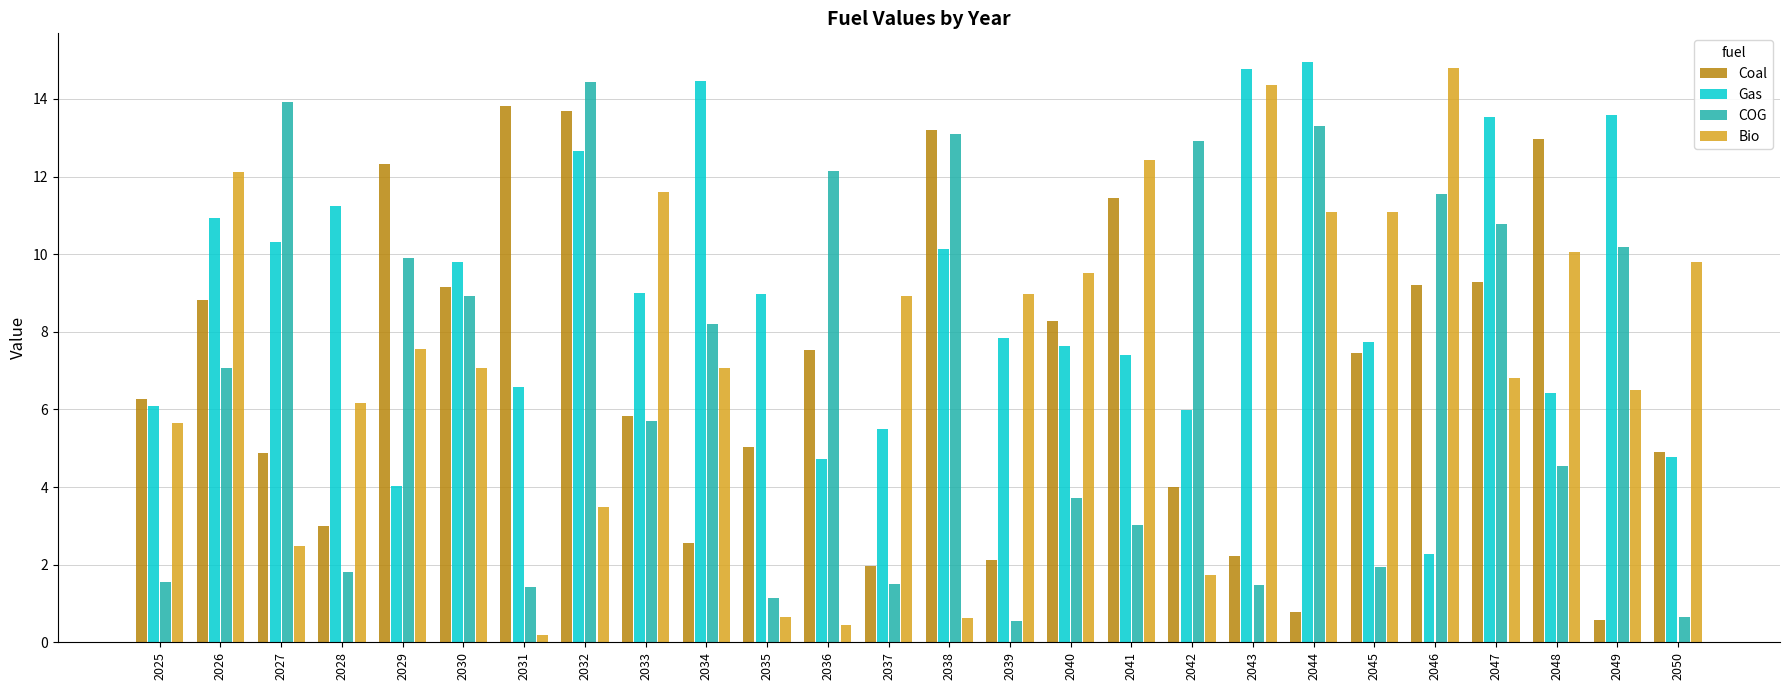

Between 2025 and 2037, which series saw the biggest shift?

Coal